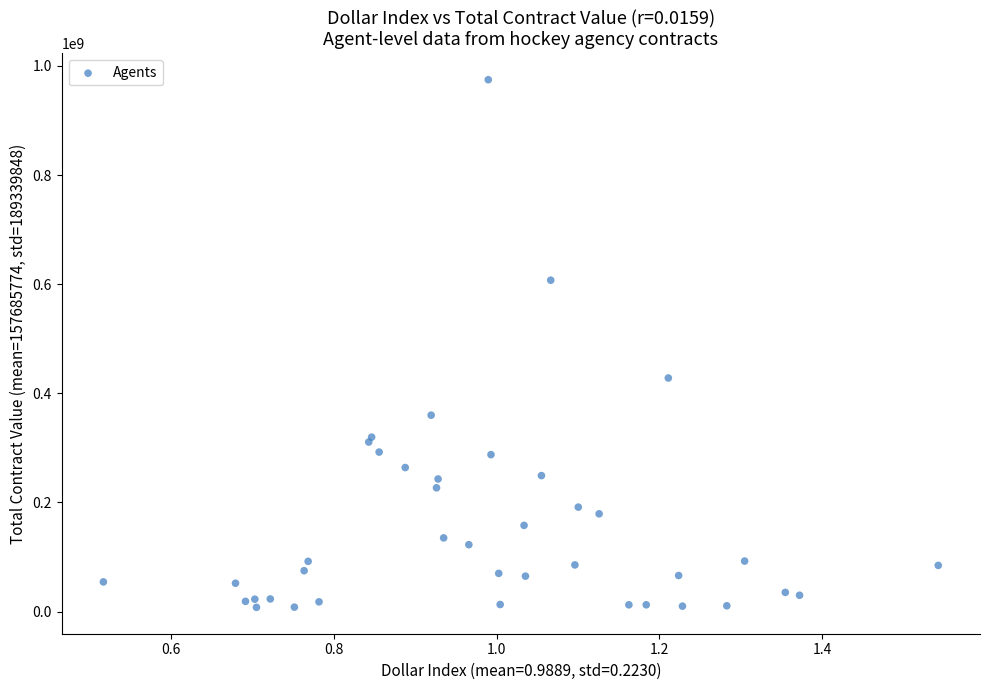

What Y value in the scatter plot is closest to 491234329?

428058673.8